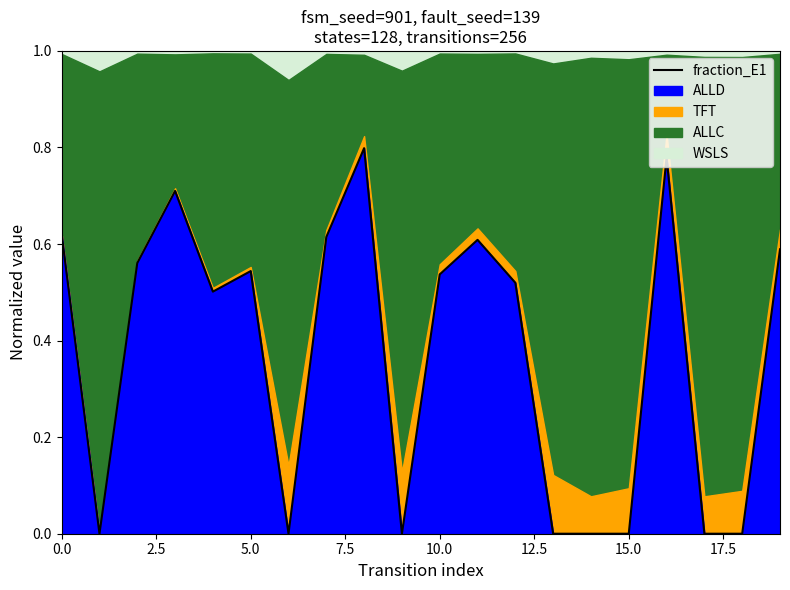

How many points are lower than both their immediate neighbors (excluding endpoints)?

4